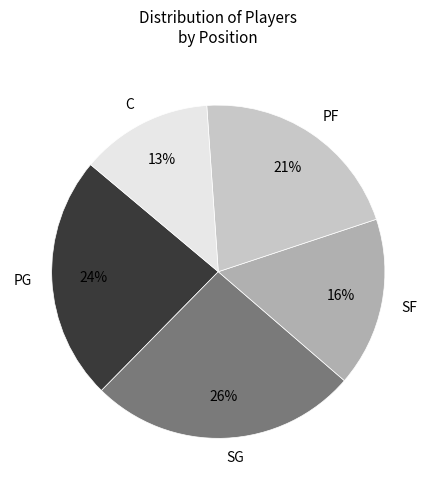

What percentage is the SG slice, to the nearest percent?

26%